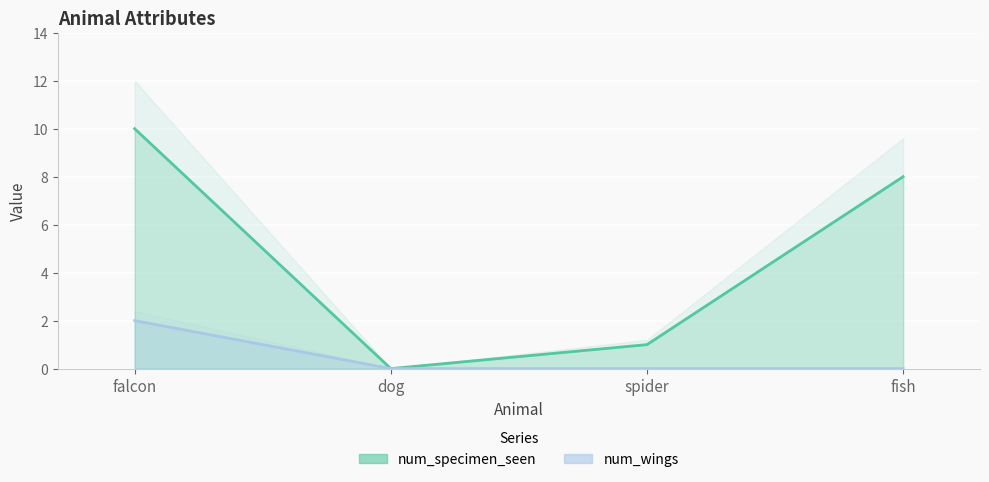

Is it true that num_wings equals 0 at dog?

True